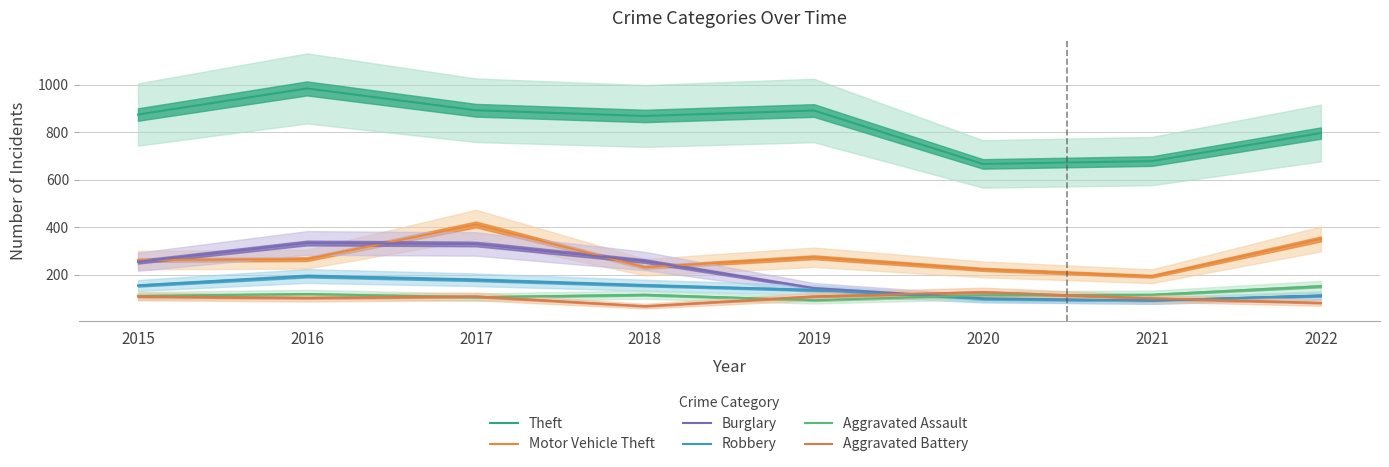

What is the highest value of the Theft series?

984